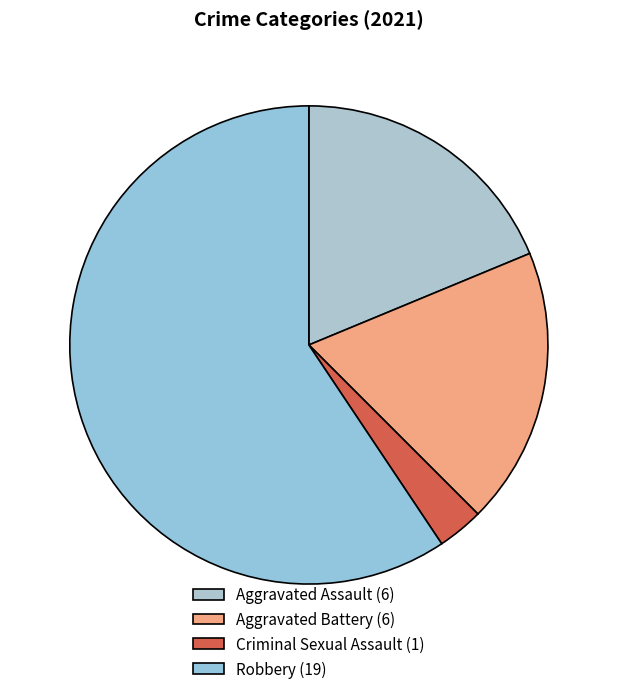

What is the largest slice in the pie chart?

Robbery